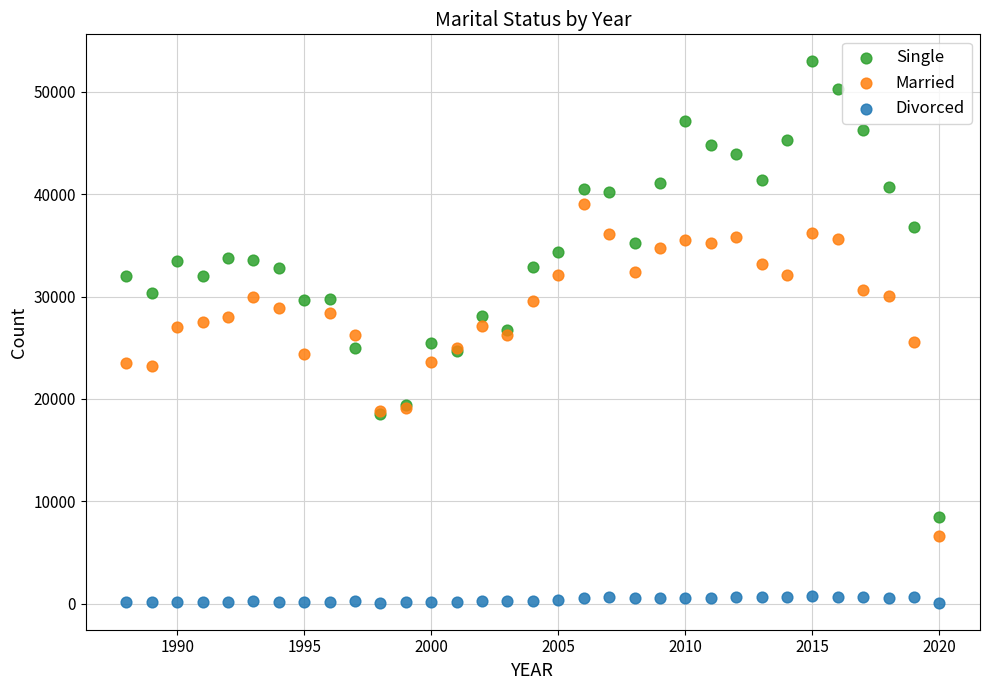

Which series reaches the maximum Y coordinate?

Single